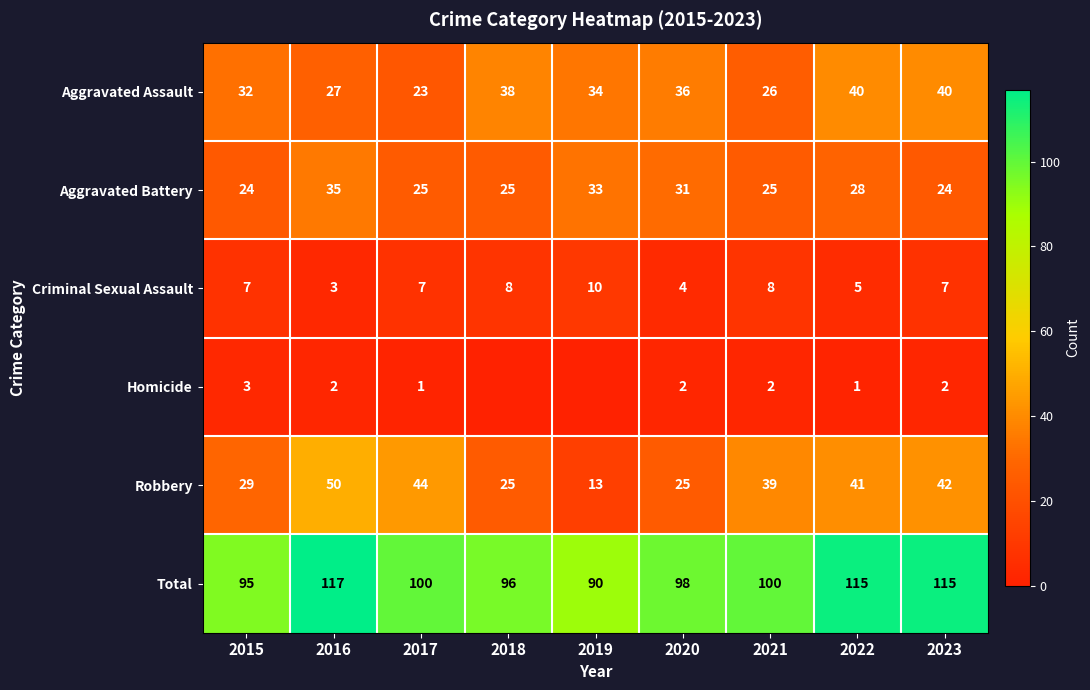

Is the value of Aggravated Assault at 2017 greater than the value of Robbery at 2017?

No